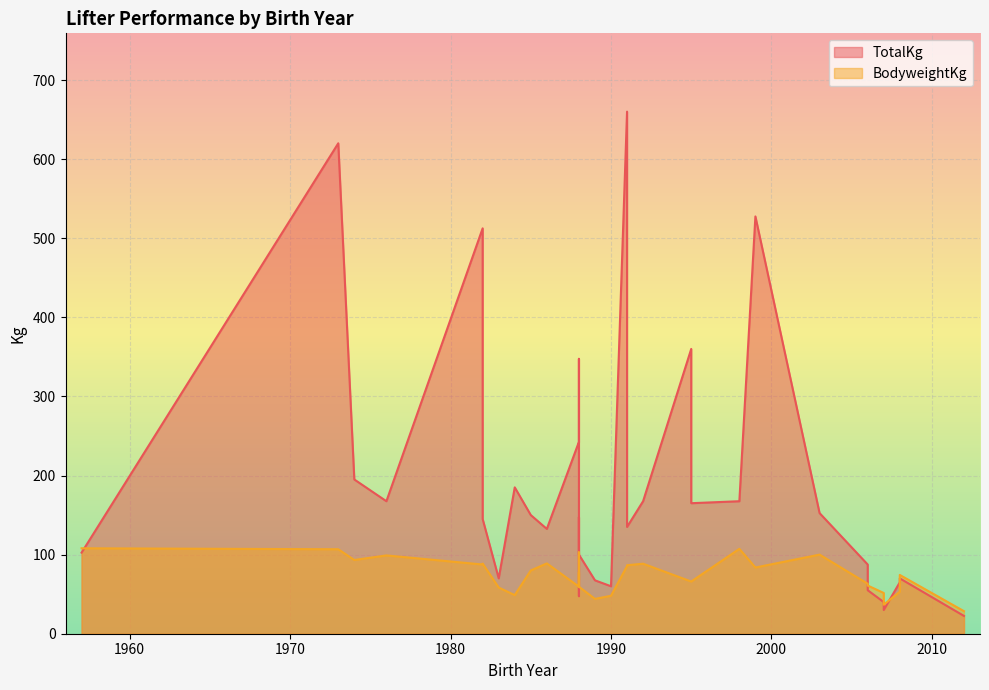

At which label is BodyweightKg closest to 68?

1995-07-15